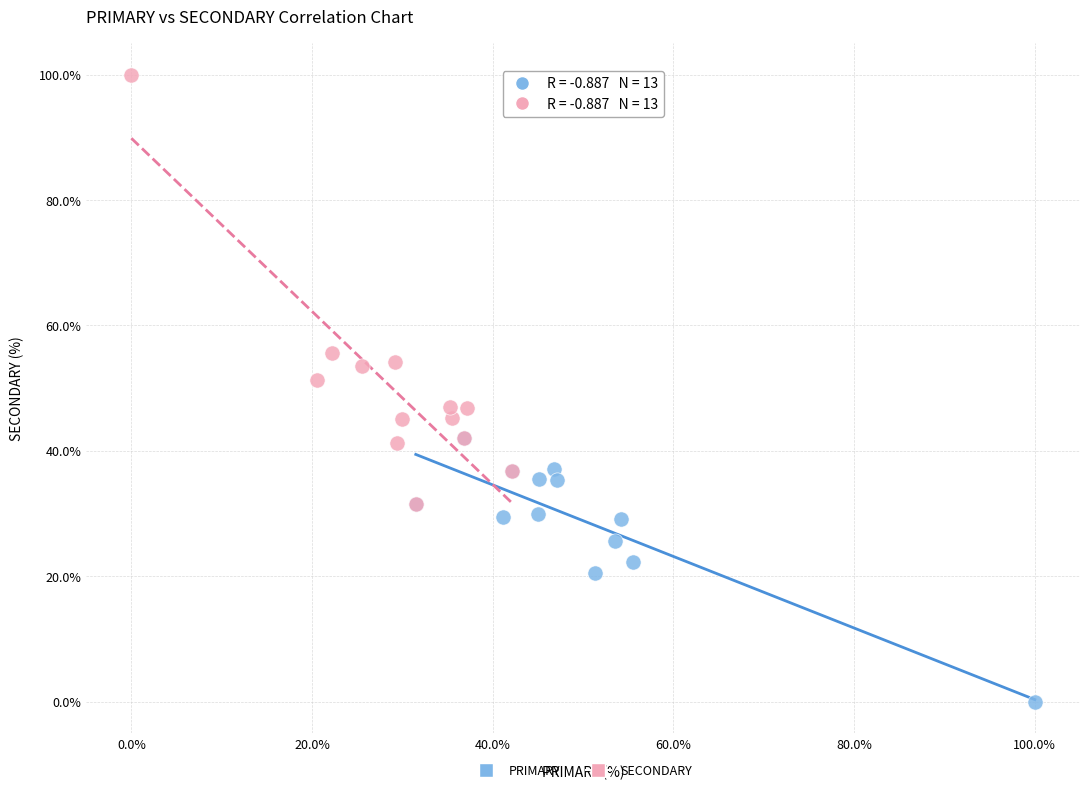

What are all the series names shown in the legend?

PRIMARY, SECONDARY